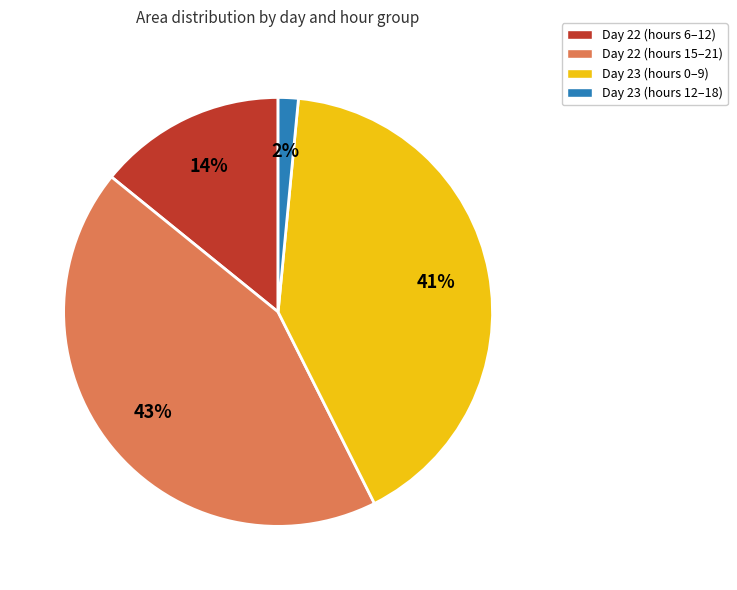

What is the smallest slice in the pie chart?

Day 23 (hours 12–18)